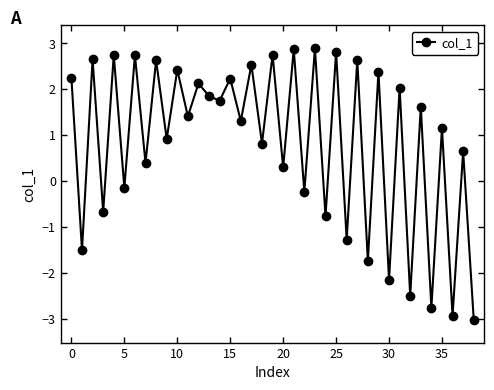

How many data points are less than 1?

17